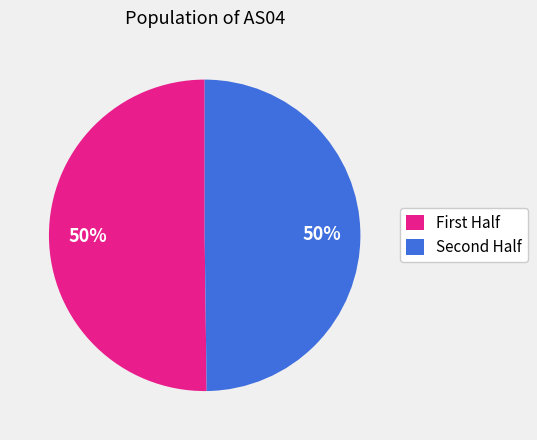

To the nearest percent, what is the average slice percentage?

50%